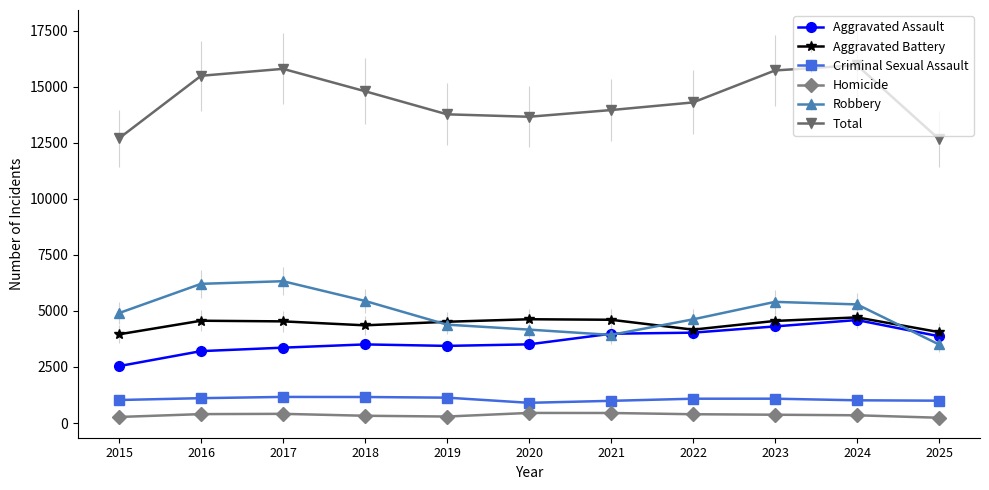

True or false: Robbery and Criminal Sexual Assault cross at least once.

False